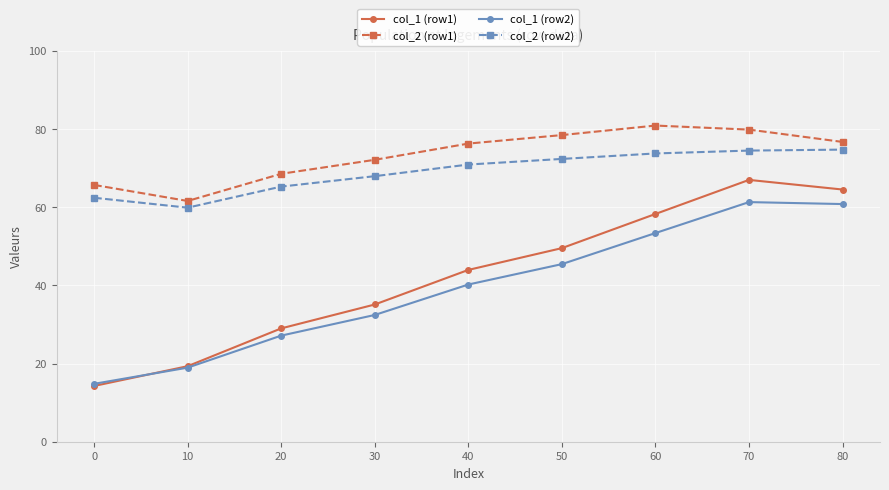

What is the greatest value displayed?

80.8